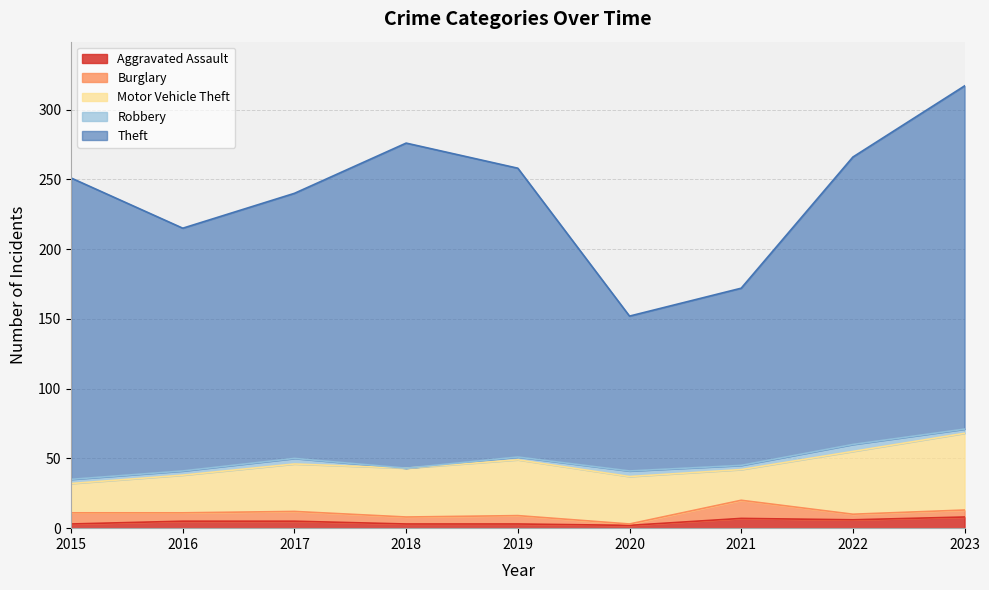

At which category does the chart reach its peak across all series?

2023